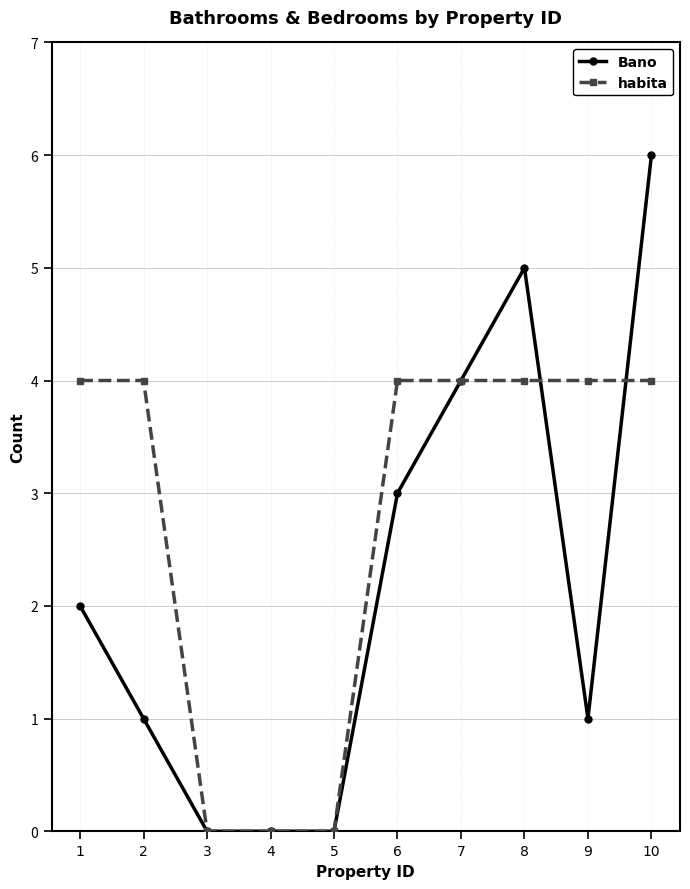

Rank the series at 9 from highest to lowest value.

habita, Bano